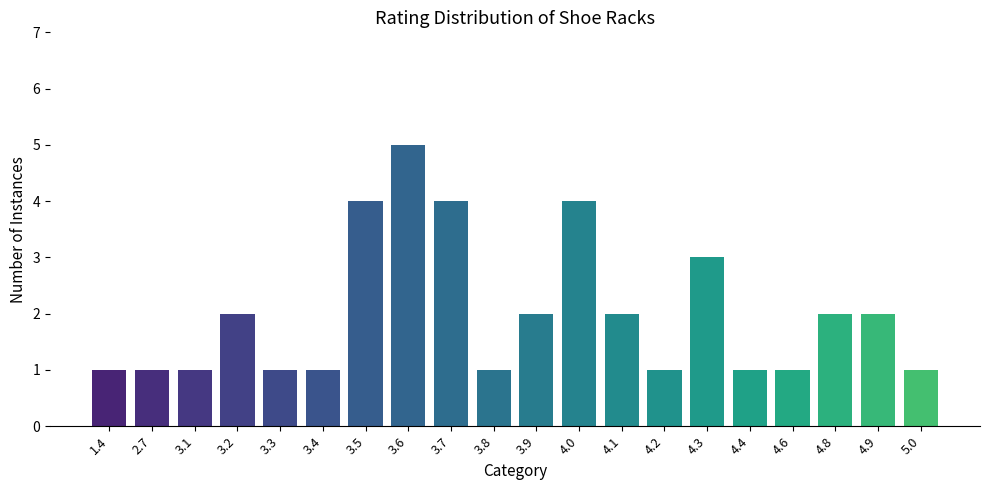

Count the values in the range 1 to 3.

16